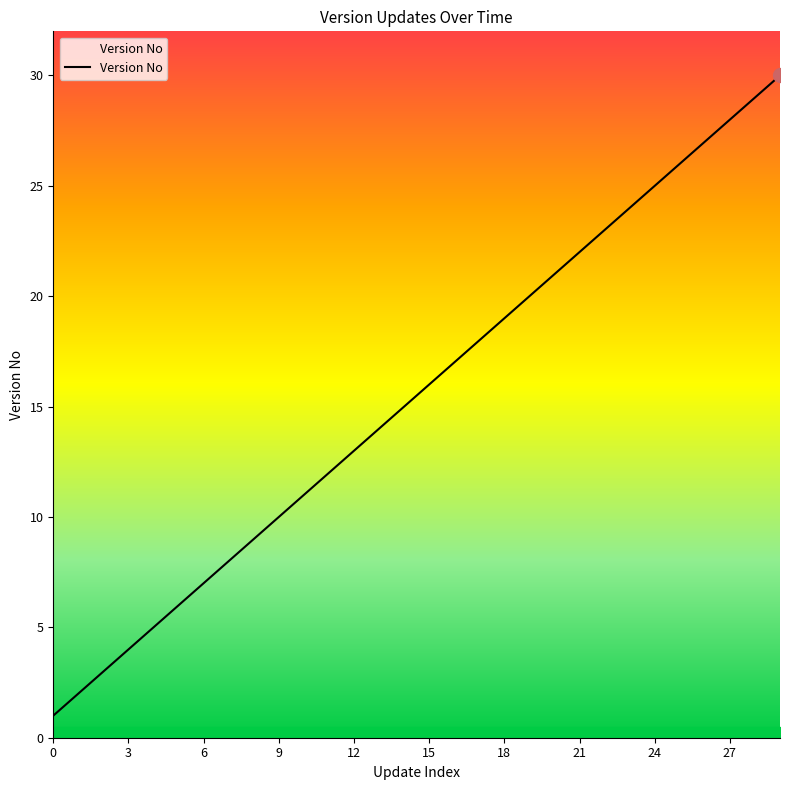

What is the maximum value shown in the chart?

30